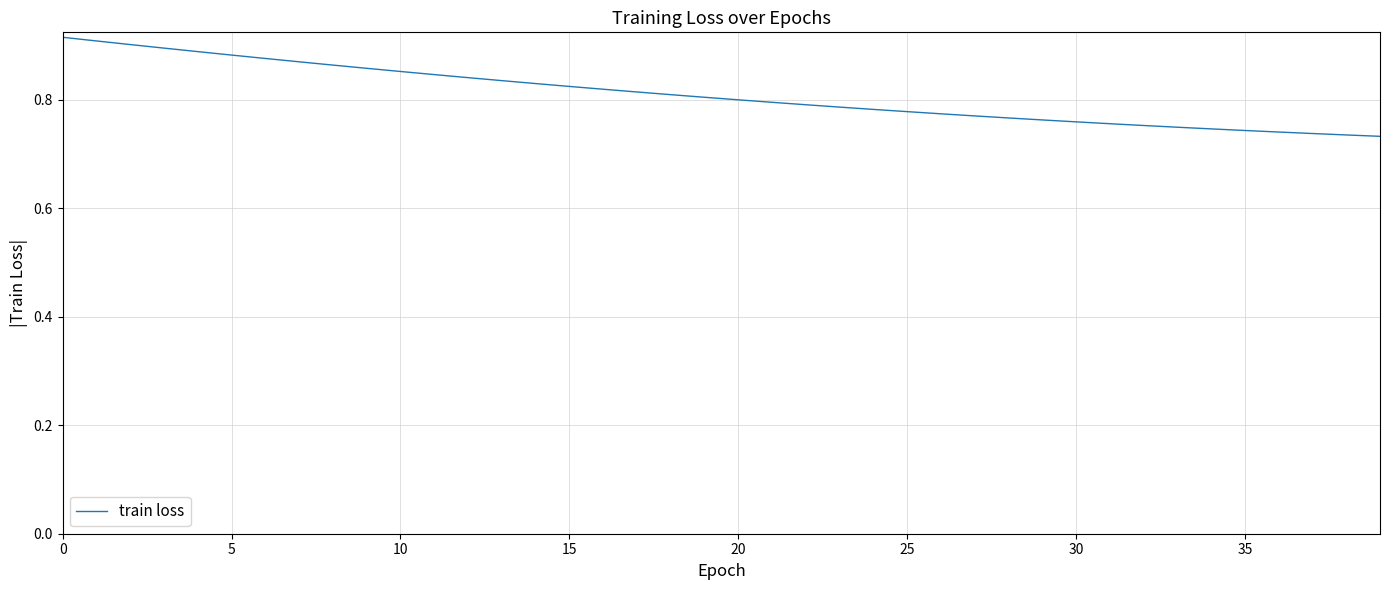

How many lines are shown in the chart?

1